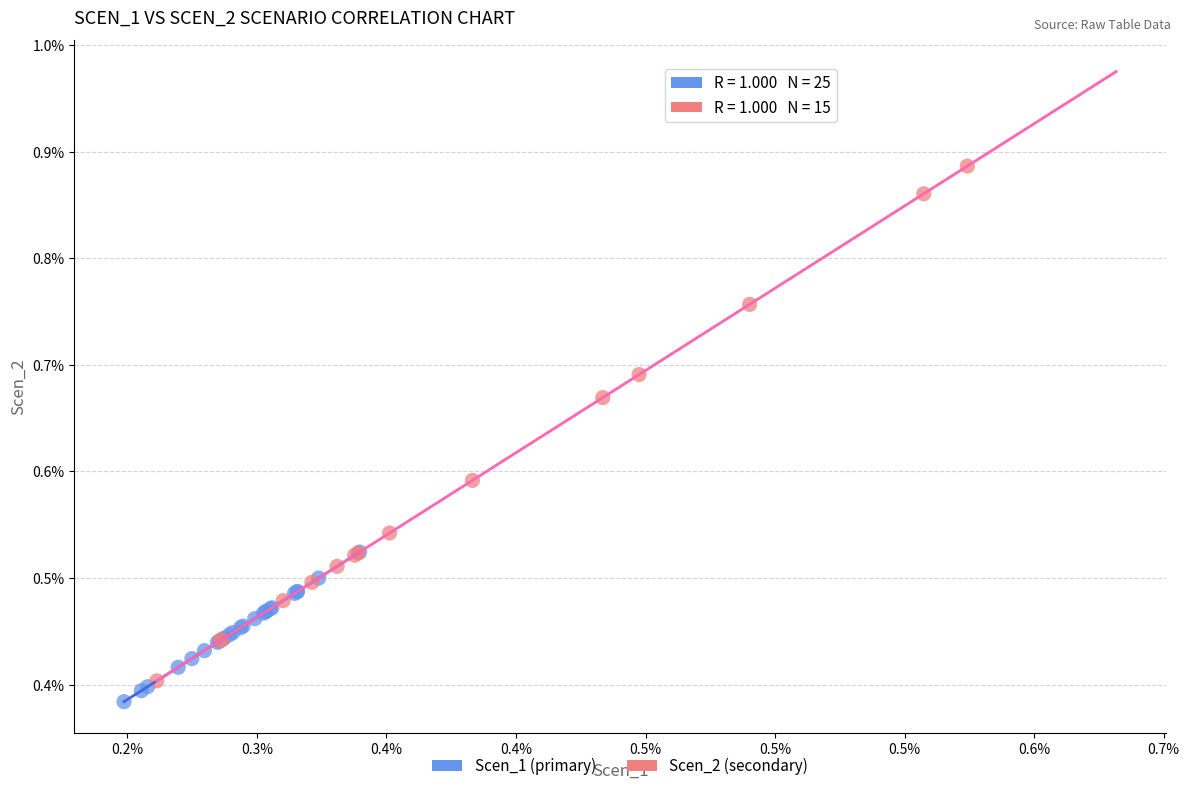

Which series reaches the maximum Y coordinate?

Scen_2 (secondary)